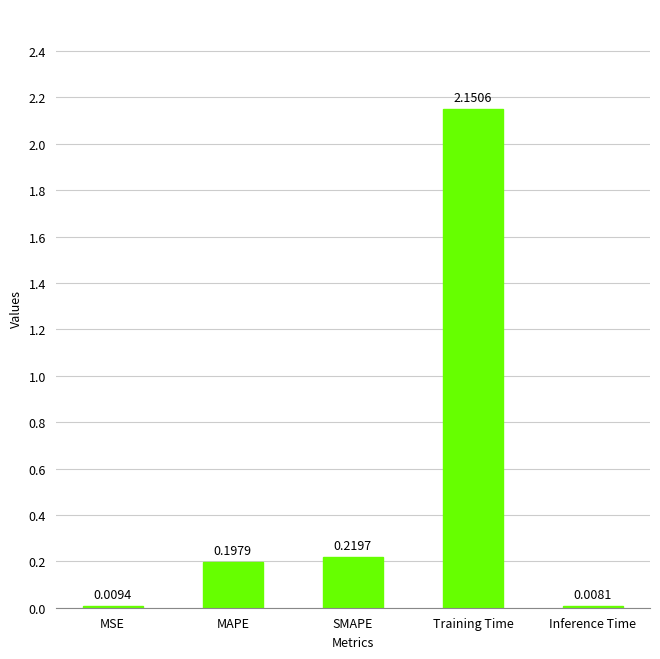

What is the sum of all values?

2.6